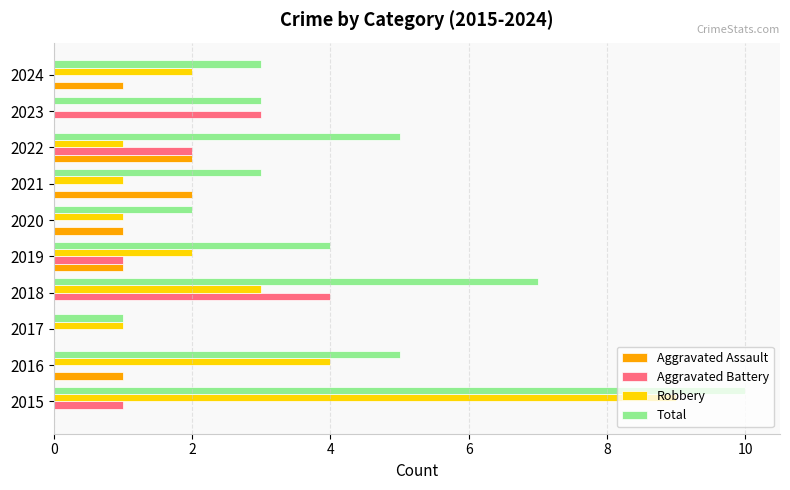

What are all the series names shown in the legend?

Aggravated Assault, Aggravated Battery, Robbery, Total